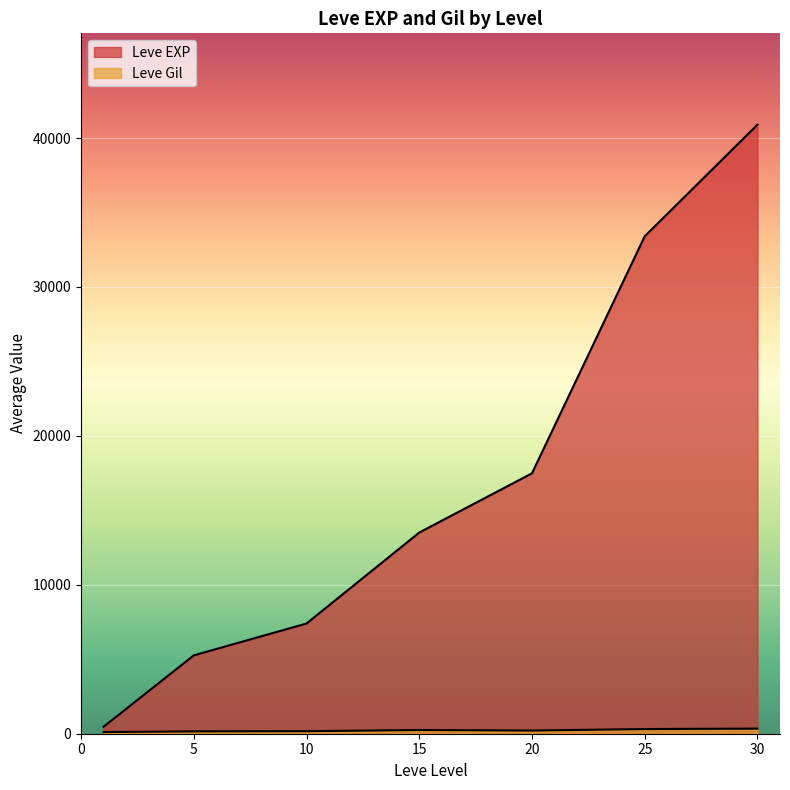

Where is Leve EXP nearest to the value 34180?

25